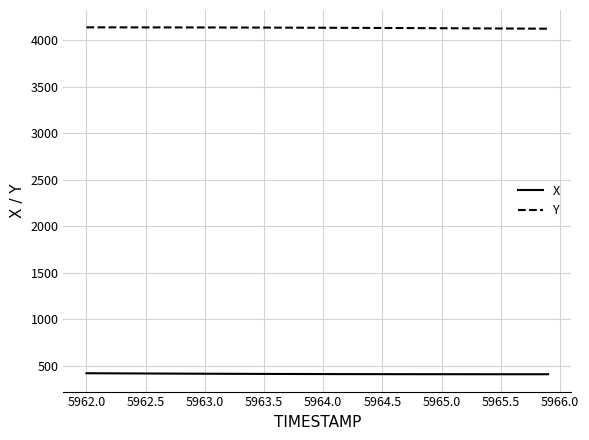

What is the sum of all X values?

16495.9